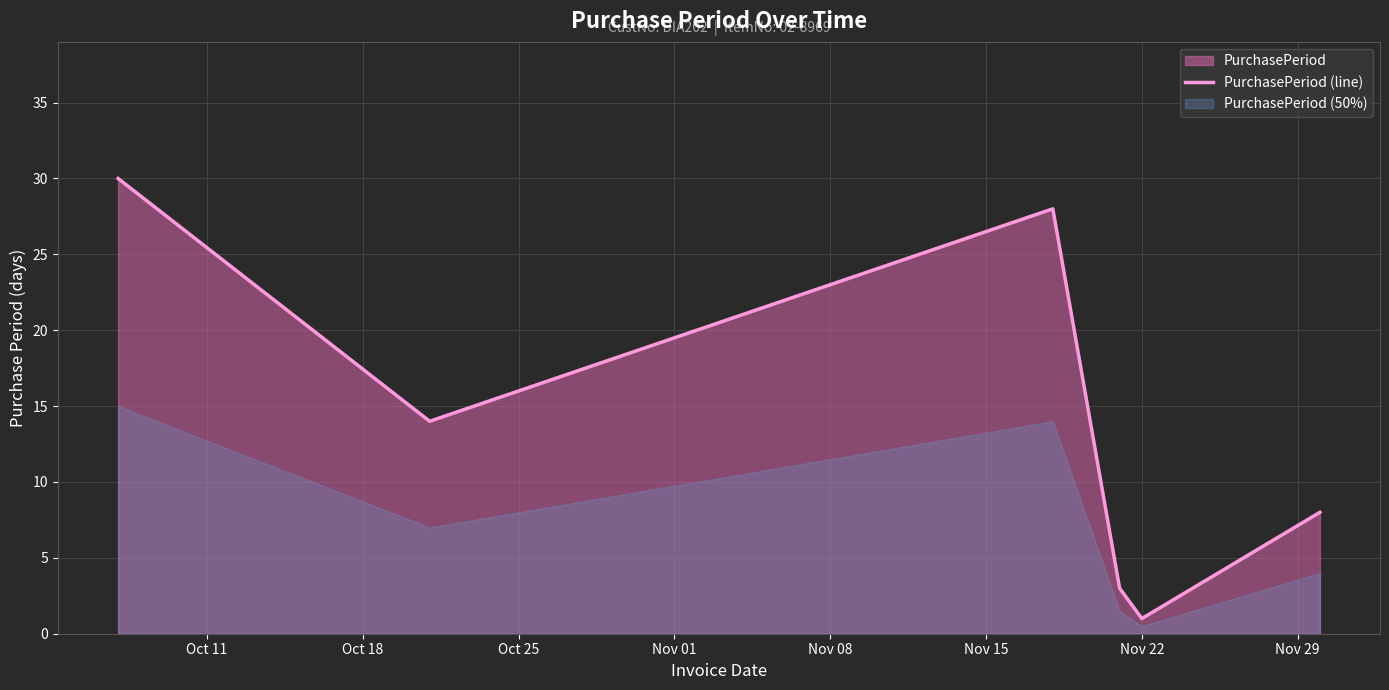

What is the smallest value displayed?

1